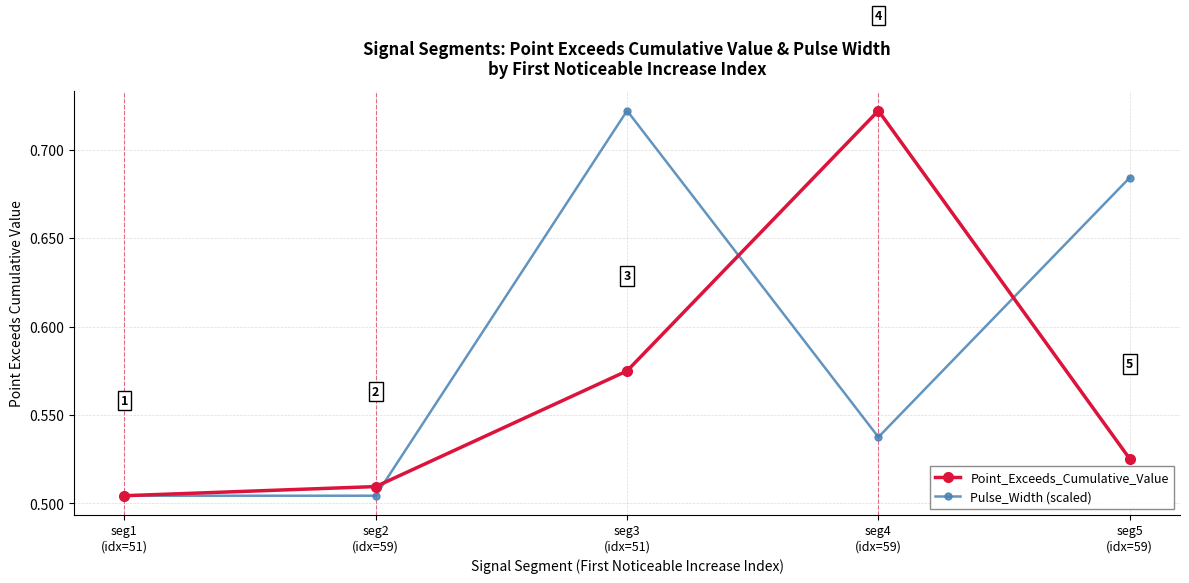

In Point_Exceeds_Cumulative_Value, how many points are higher than both neighbors (excluding endpoints)?

1